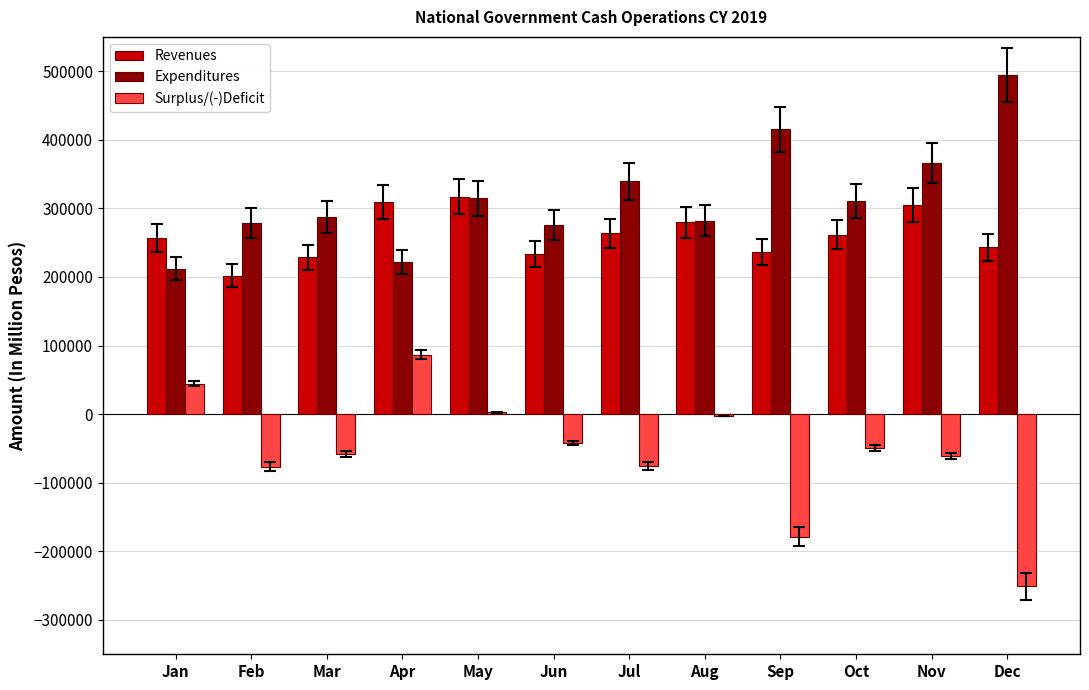

Where does the Revenues series first go above 261553?

Apr